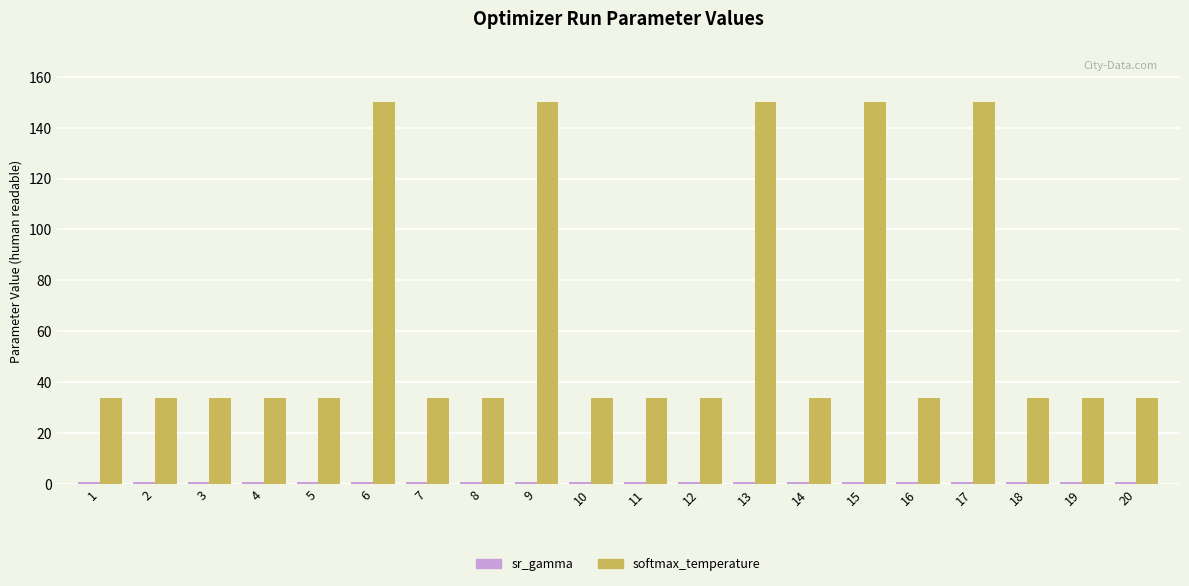

The value of softmax_temperature at 9 is 150.2. True or false?

True